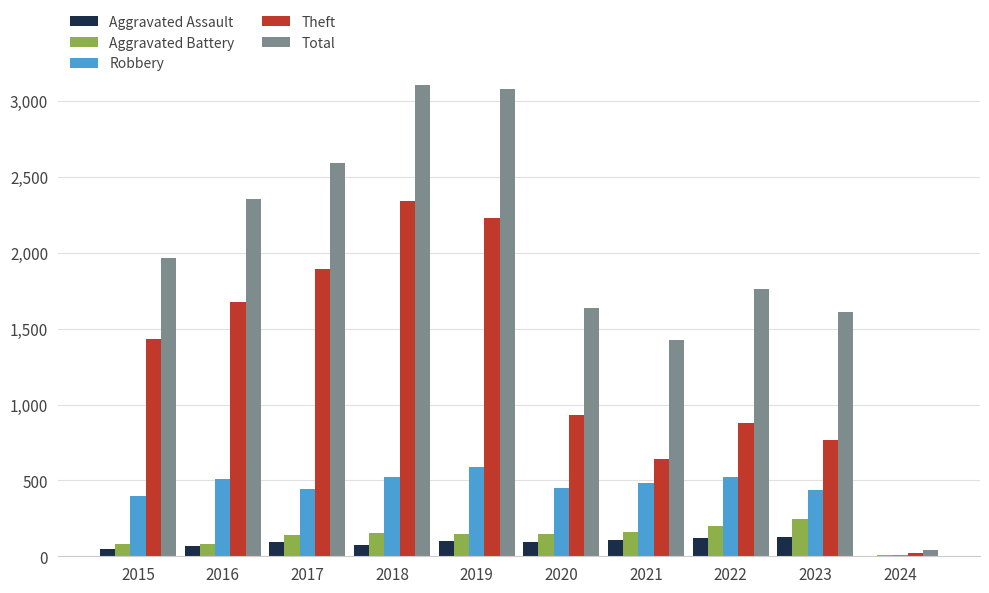

What is the highest value of the Aggravated Battery series?

246